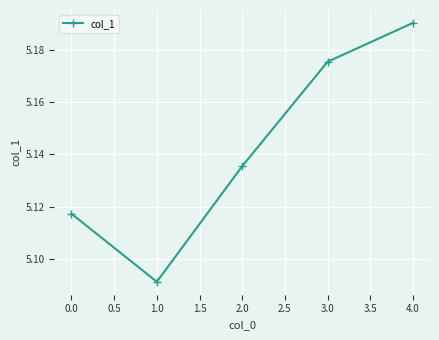

How many values are between 5 and 6?

5